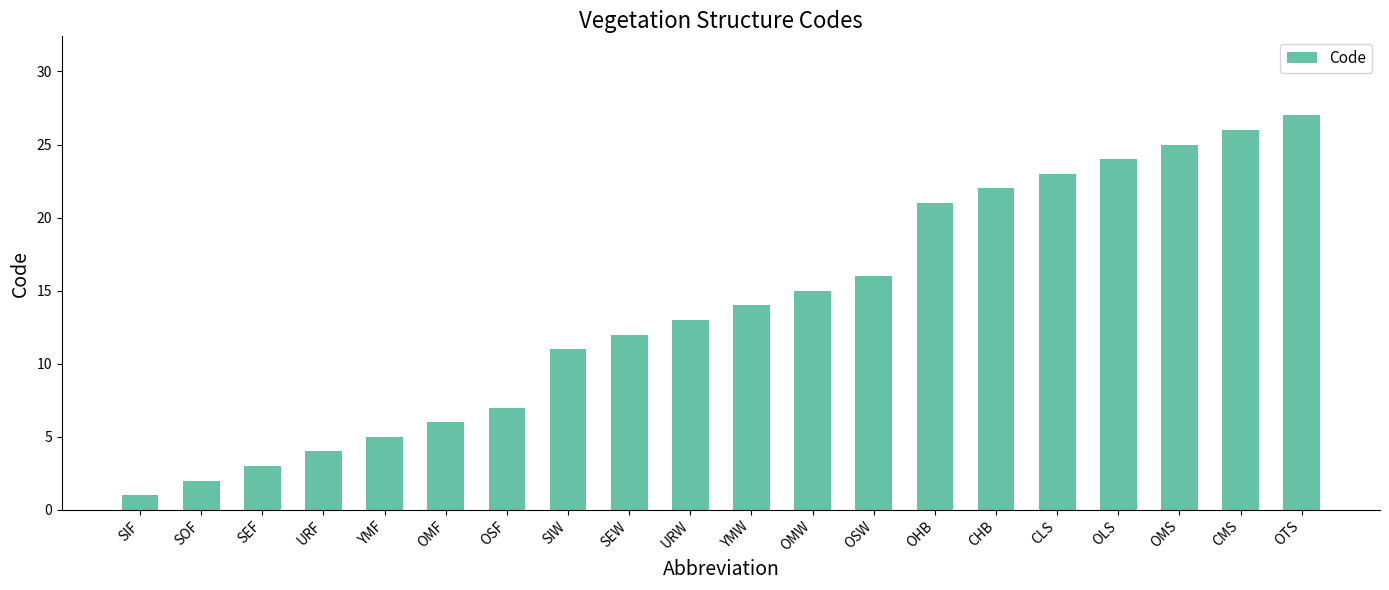

Reading right to left, extract all data points from this chart.

27	26	25	24	23	22	21	16	15	14	13	12	11	7	6	5	4	3	2	1